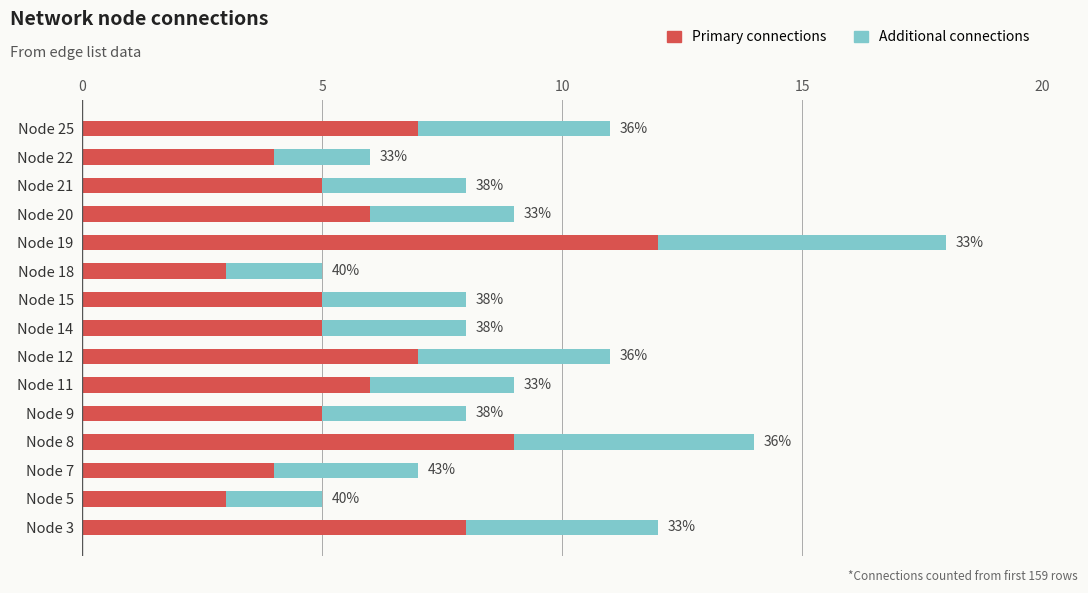

What is the sum of all Additional connections values?

50